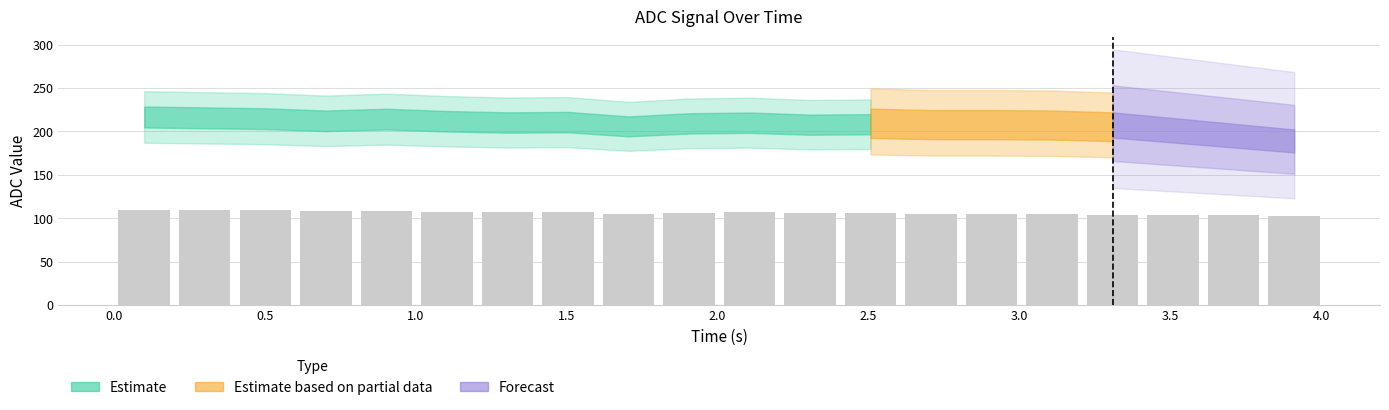

What is the sum of all values?

2122.9